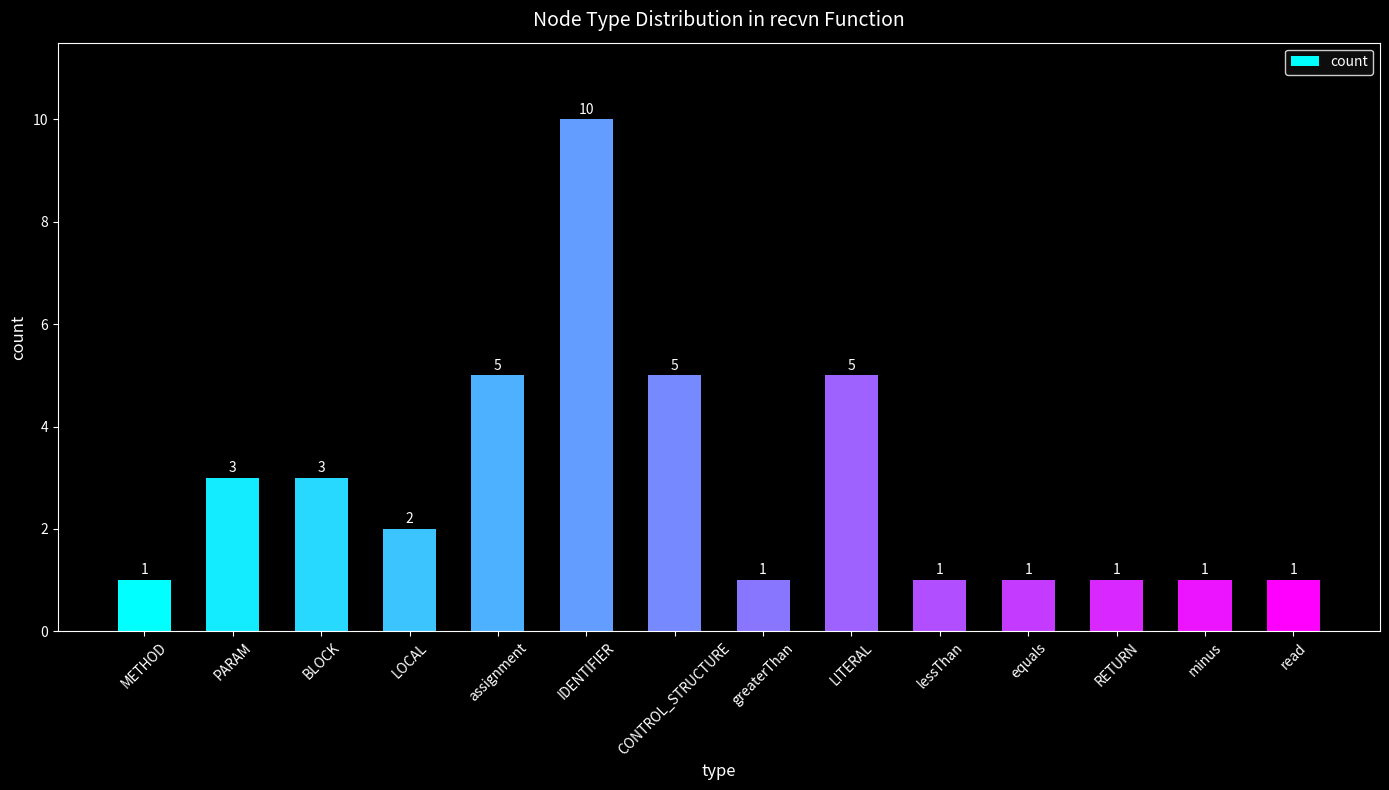

What is the value of the 13th bar from the left?

1